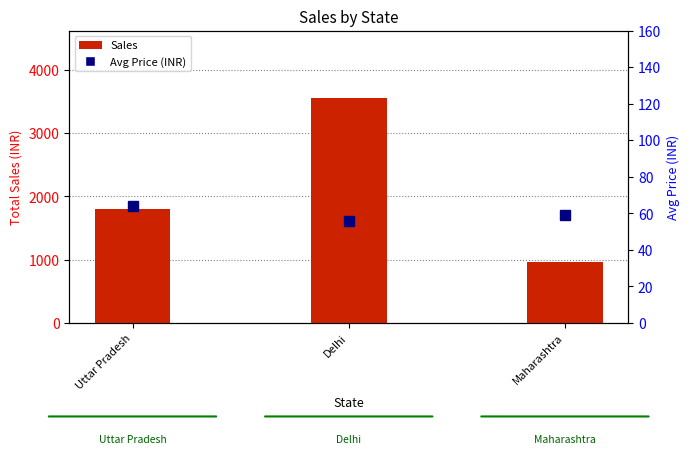

What position from the left is Delhi?

2